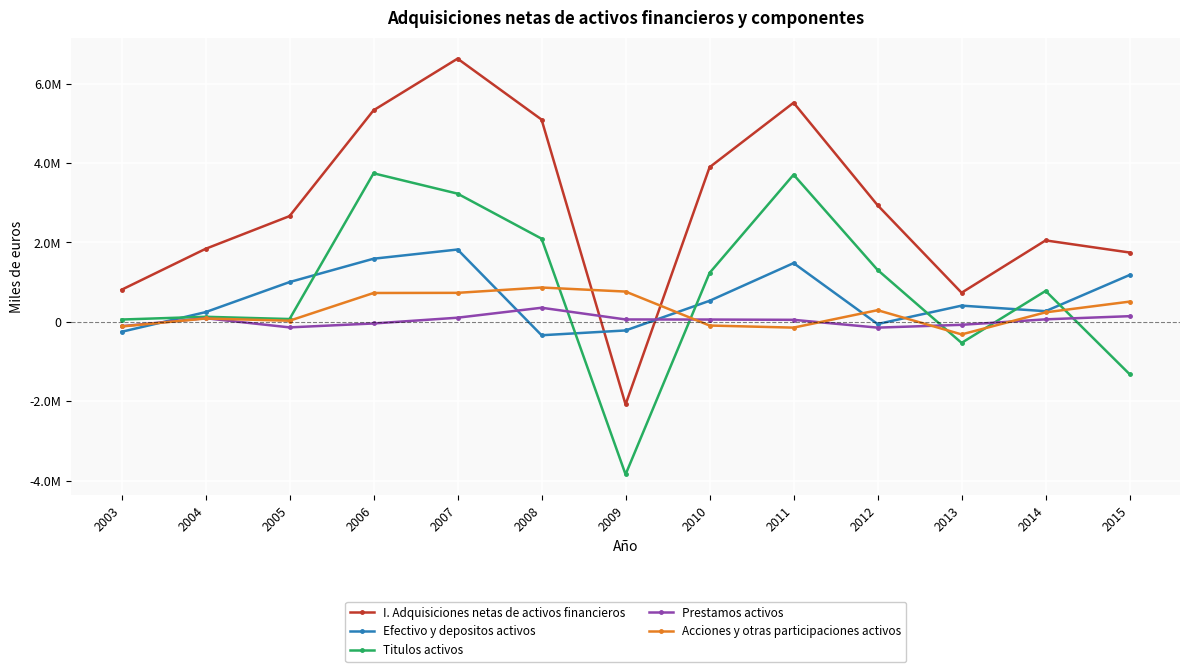

Reading left to right, transcribe all the data shown in this chart.

I. Adquisiciones netas de activos financieros: 2003=809131	2004=1839582	2005=2663946	2006=5328590	2007=6628905	2008=5094049	2009=-2078720	2010=3894266	2011=5518717	2012=2937654	2013=734180	2014=2052067	2015=1746953
Efectivo y depositos activos: 2003=-249560	2004=245662	2005=1002802	2006=1591040	2007=1822391	2008=-336297	2009=-215592	2010=531223	2011=1480551	2012=-53770	2013=409455	2014=269863	2015=1181028
Titulos activos: 2003=59451	2004=128527	2005=72252	2006=3741415	2007=3229344	2008=2095828	2009=-3840955	2010=1232859	2011=3706613	2012=1308375	2013=-528876	2014=779641	2015=-1316155
Prestamos activos: 2003=-108859	2004=92572	2005=-138342	2006=-39614	2007=105563	2008=356276	2009=61344	2010=59089	2011=52052	2012=-144384	2013=-73390	2014=64425	2015=143851
Acciones y otras participaciones activos: 2003=-115830	2004=85589	2005=29725	2006=728007	2007=731333	2008=865625	2009=763429	2010=-91637	2011=-144298	2012=294843	2013=-315226	2014=240411	2015=510433